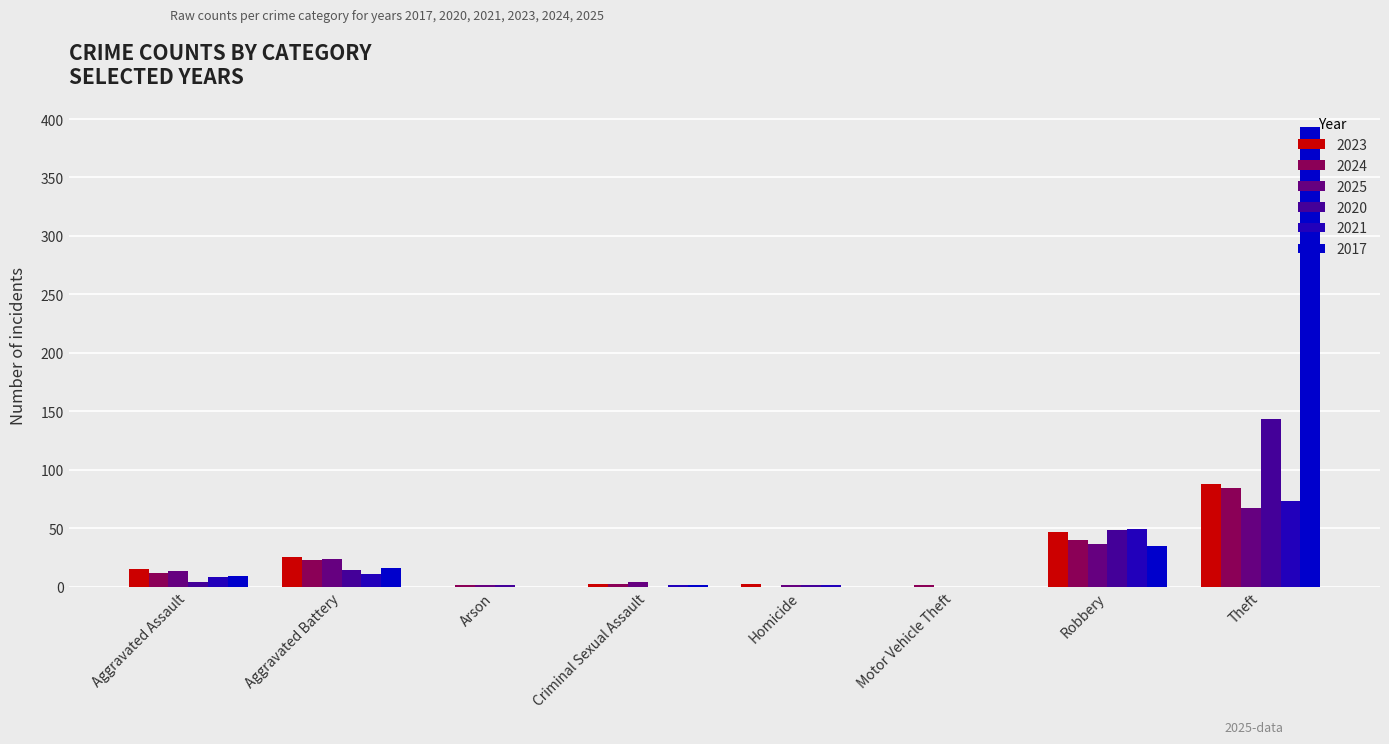

Reading left to right, what are all the values shown in this chart?

2023: 15	25	0	2	2	0	47	88
2024: 12	23	1	2	0	1	40	84
2025: 13	24	1	4	1	0	36	67
2020: 4	14	1	0	1	0	48	143
2021: 8	11	0	1	1	0	49	73
2017: 9	16	0	1	0	0	35	393